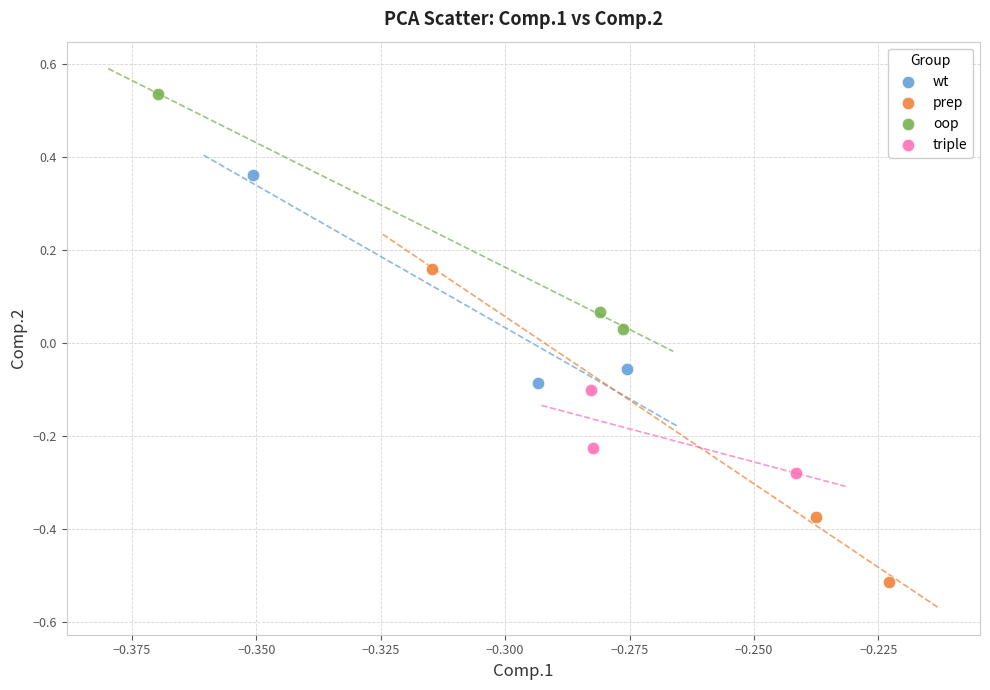

Which series contains the lowest Y value?

prep